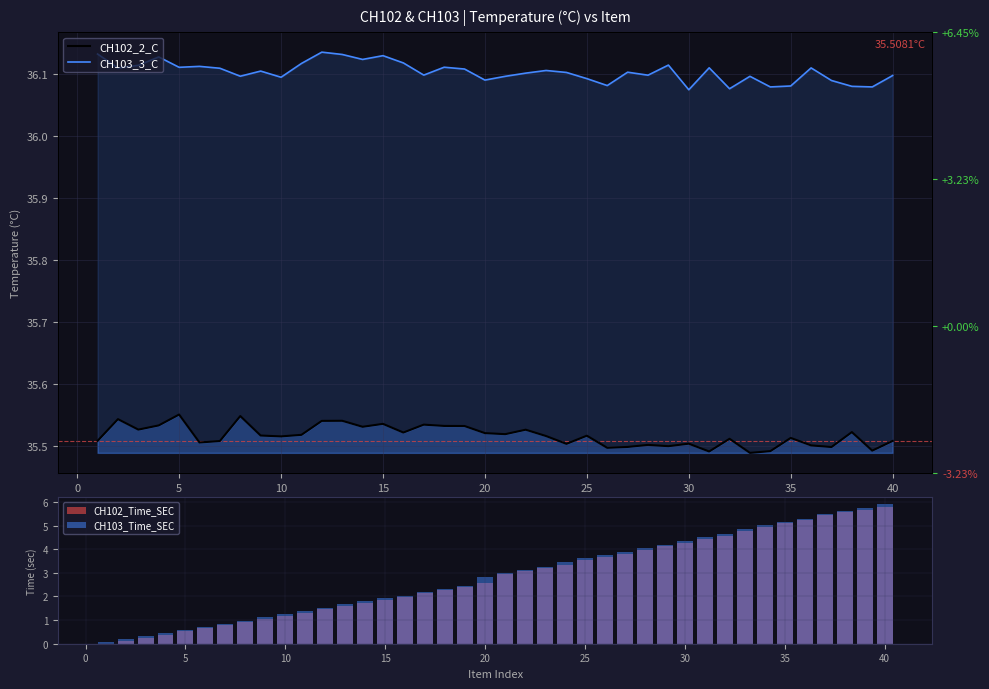

What are all the series names shown in the legend?

CH102_2_C, CH103_3_C, CH102_Time_SEC, CH103_Time_SEC